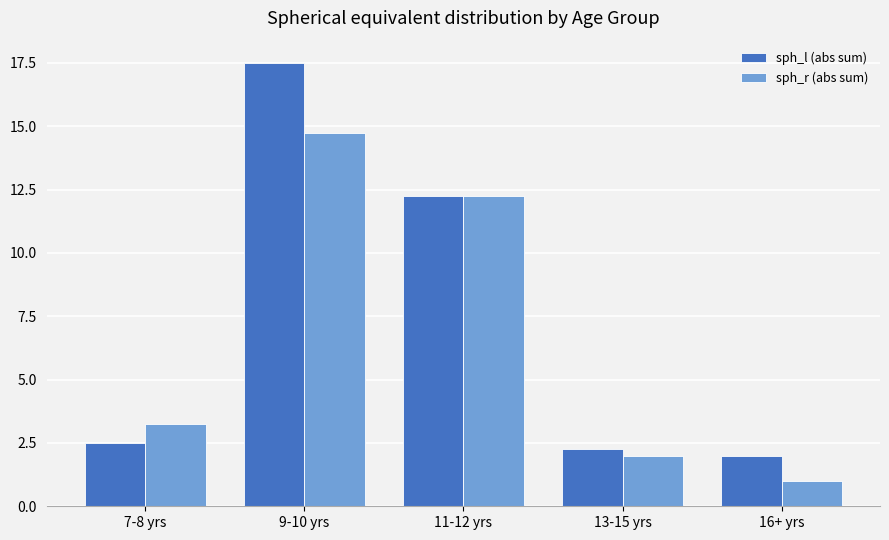

Is the value of sph_r (abs sum) at 7-8 yrs greater than the value of sph_l (abs sum) at 11-12 yrs?

No